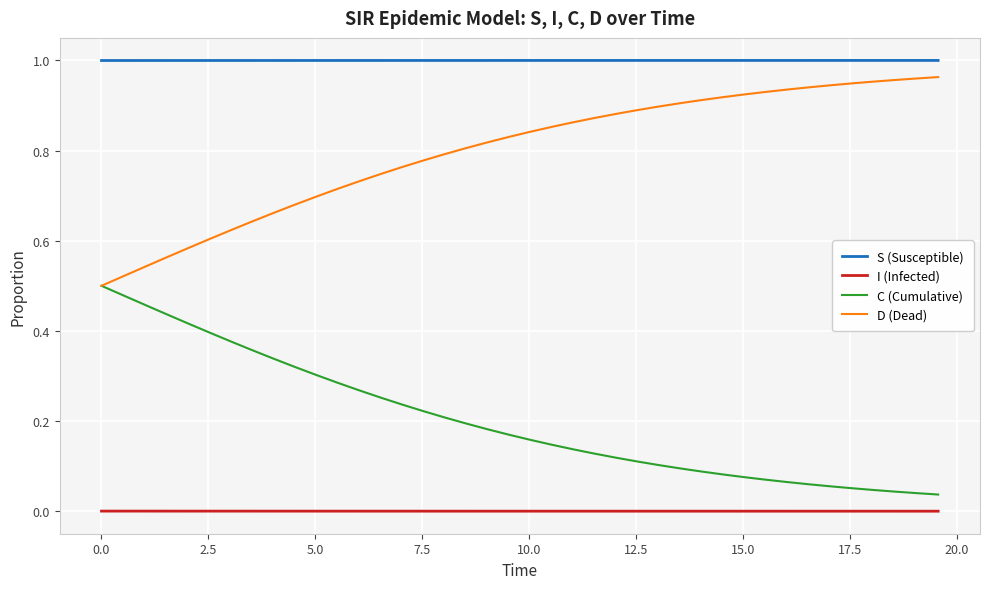

List the series in order of their overall mean, highest first.

S (Susceptible), D (Dead), C (Cumulative), I (Infected)